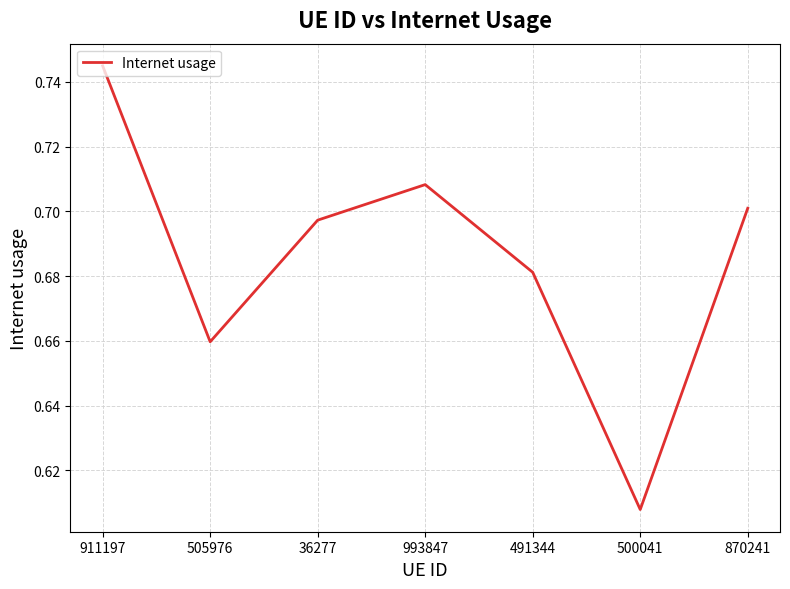

Count the values in the range 0 to 1.

7